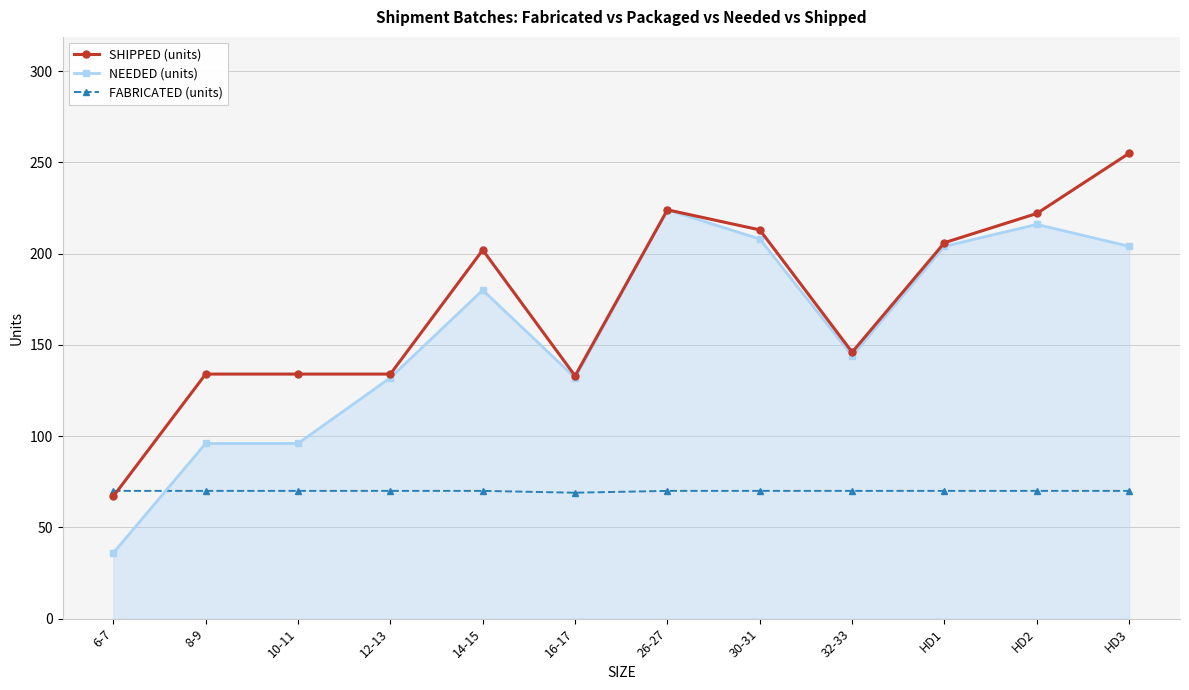

What position from the right is 10-11?

10